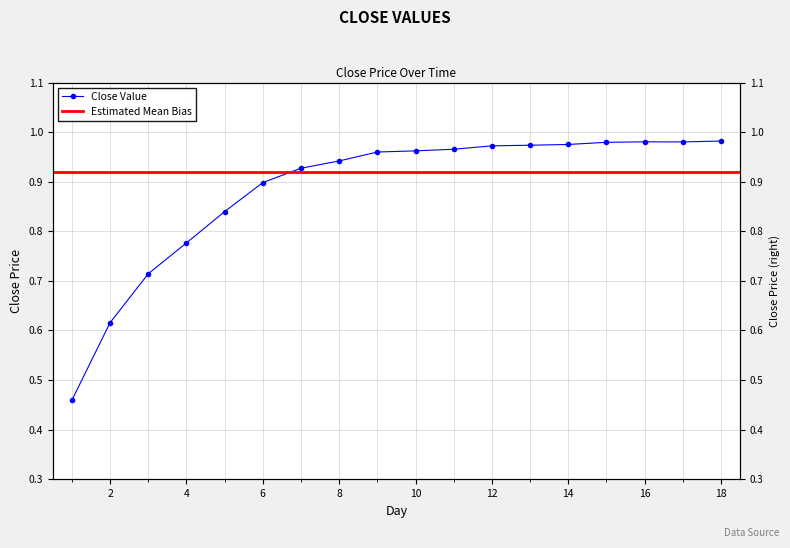

True or false: the data shows 0.9 at 6.

True